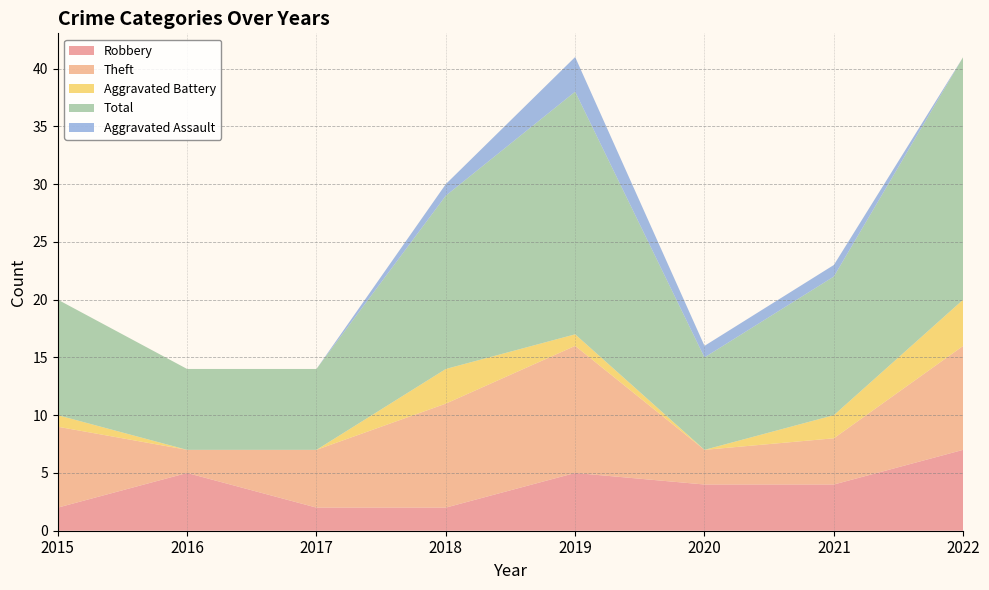

Reading left to right, extract all data points from this chart.

Robbery: 2	5	2	2	5	4	4	7
Theft: 7	2	5	9	11	3	4	9
Aggravated Battery: 1	0	0	3	1	0	2	4
Total: 10	7	7	15	21	8	12	21
Aggravated Assault: 0	0	0	1	3	1	1	0